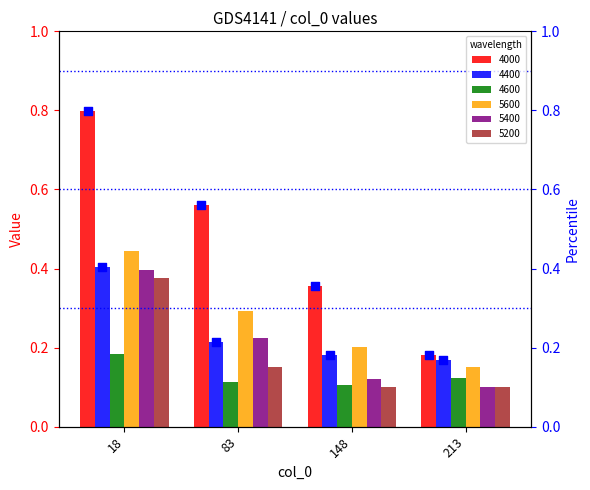

Which series contains the highest Y value?

pct_4000